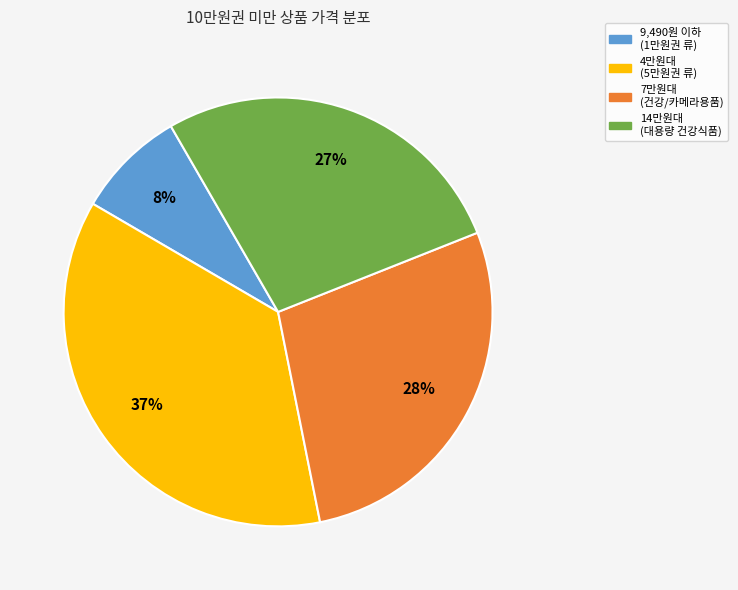

Is there any slice that represents more than half of the pie?

No